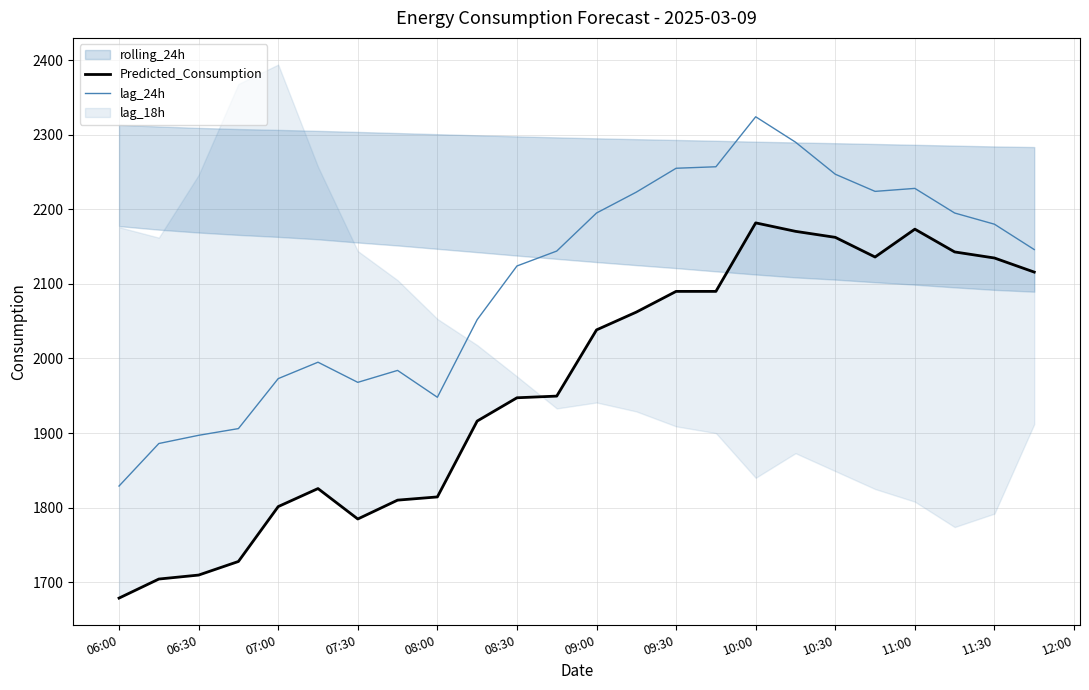

What is the approximate value of lag_24h at 07:00?

1973